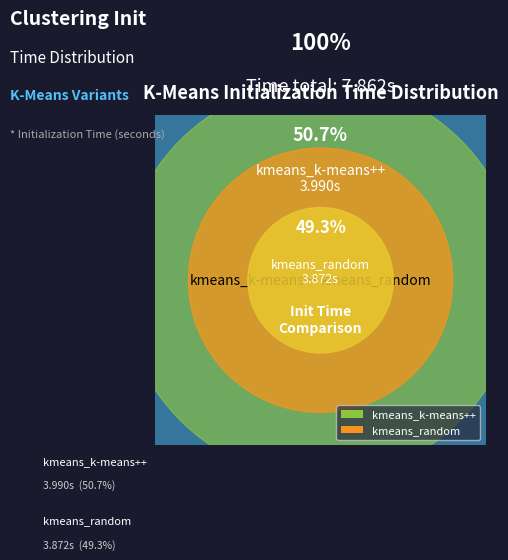

To the nearest percent, what is the difference between the largest and smallest slice percentages?

1%